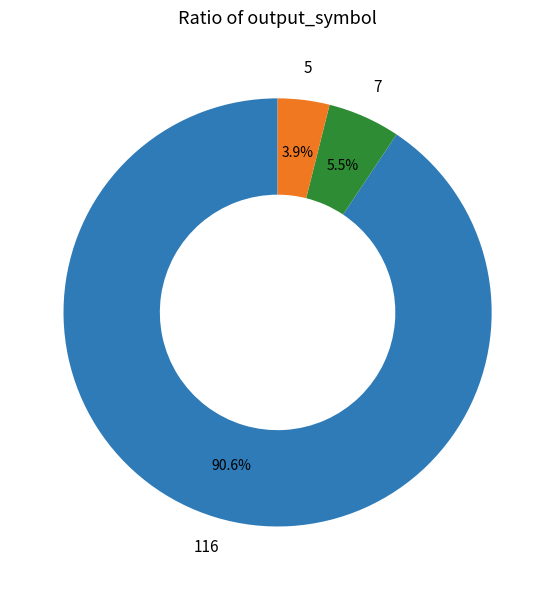

Does any single category account for the majority?

Yes